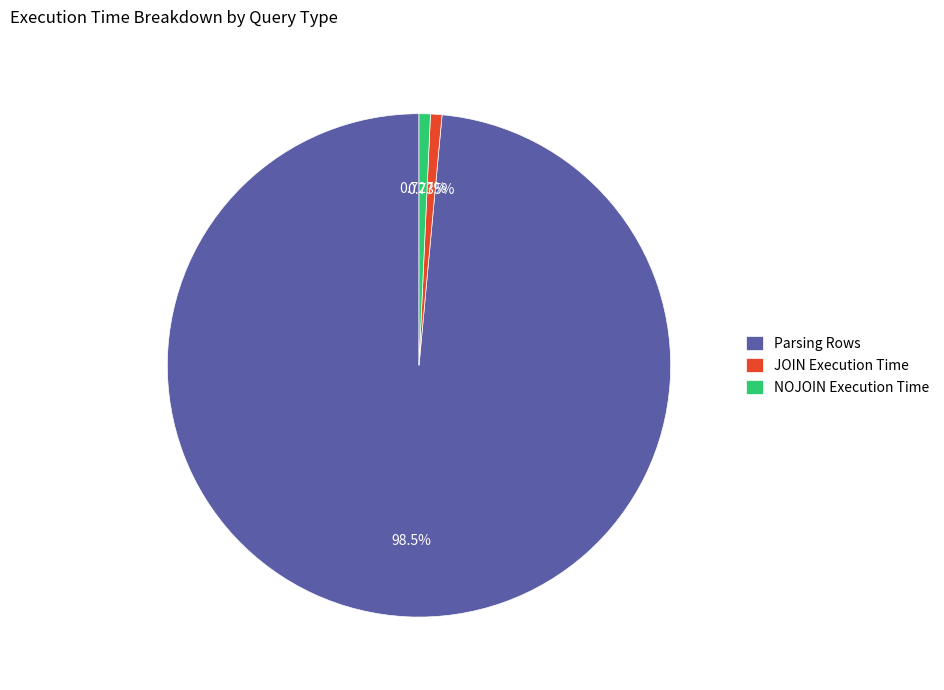

What is the ratio of the value at NOJOIN Execution Time to the value at Parsing?

0.0